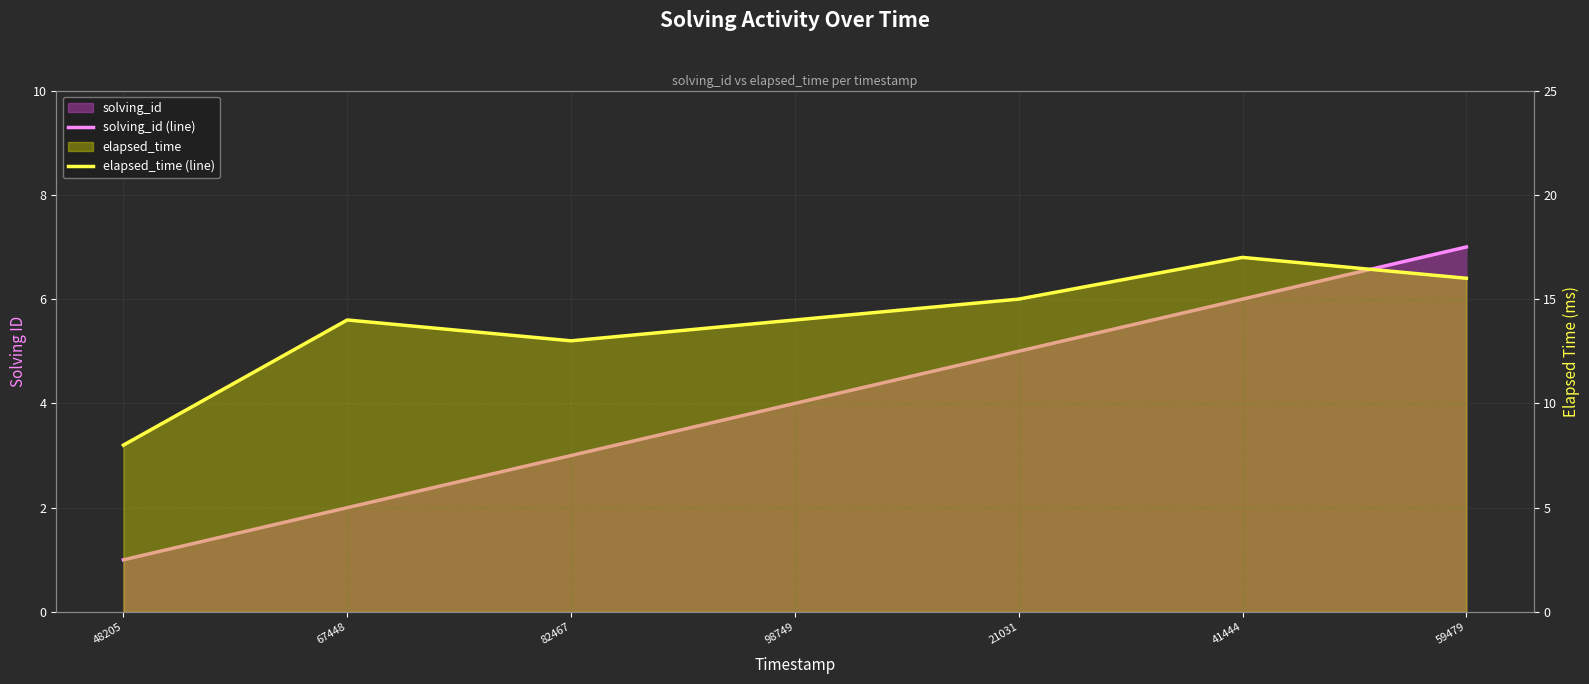

List the series in order of their overall mean, highest first.

elapsed_time (line), solving_id (line)